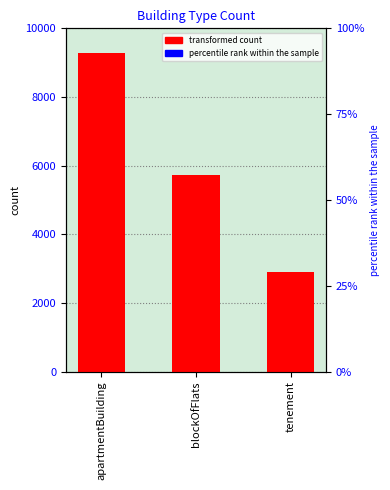

How many values exceed 5717?

1